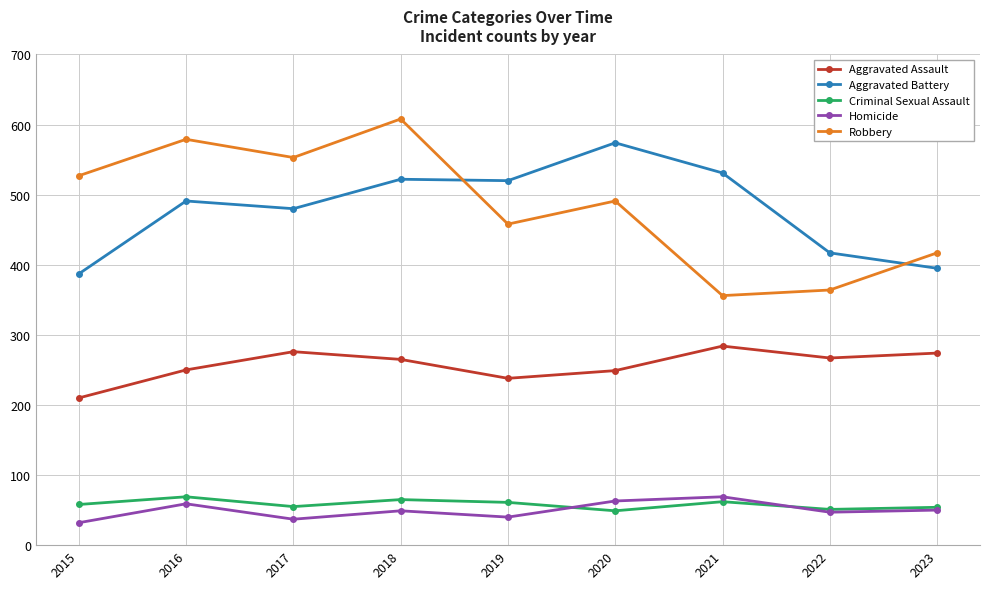

How many data points in Robbery are less than 491?

4